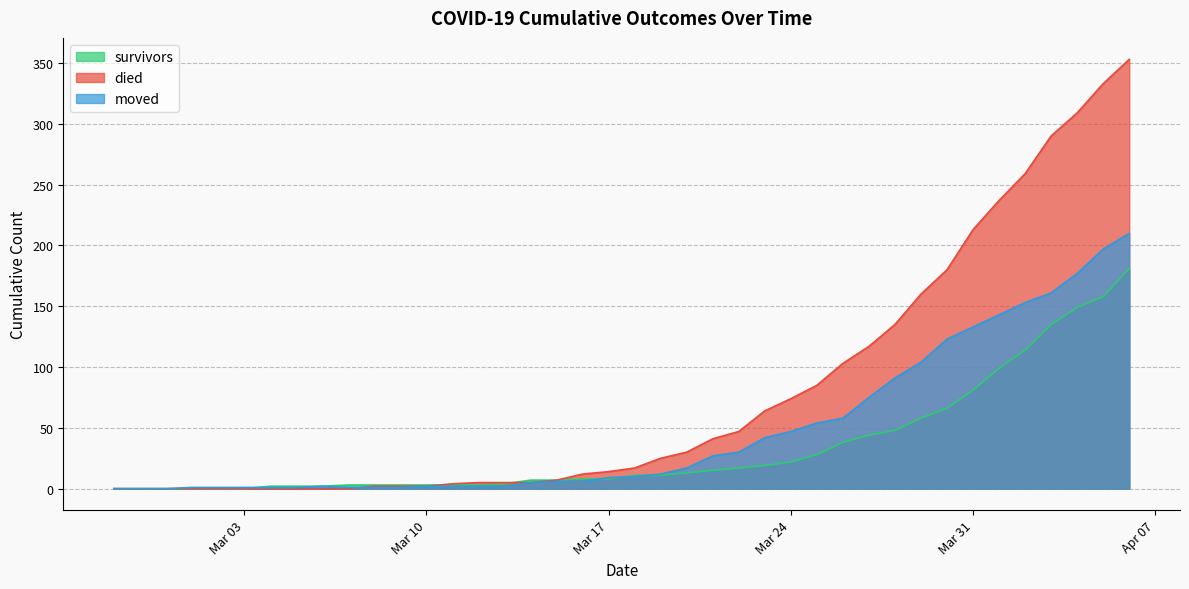

Which series has the largest range (max minus min)?

died